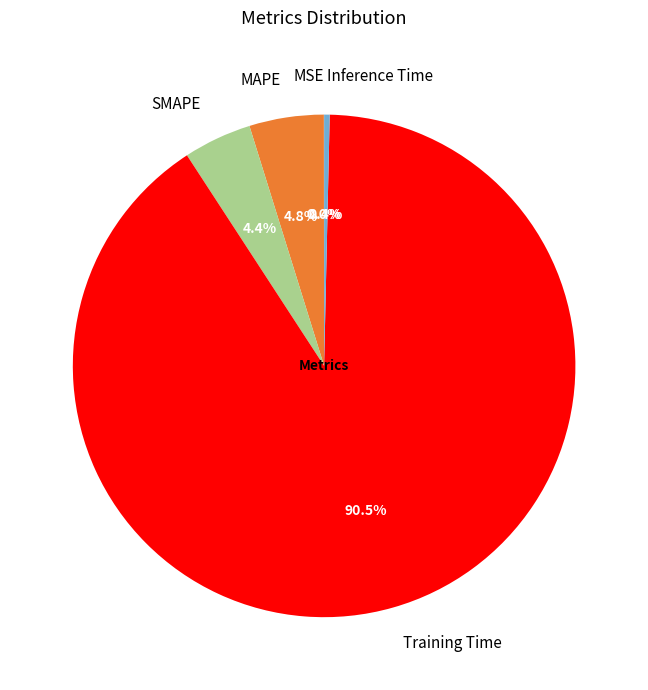

To the nearest percent, what is the difference between the largest and smallest slice percentages?

90%